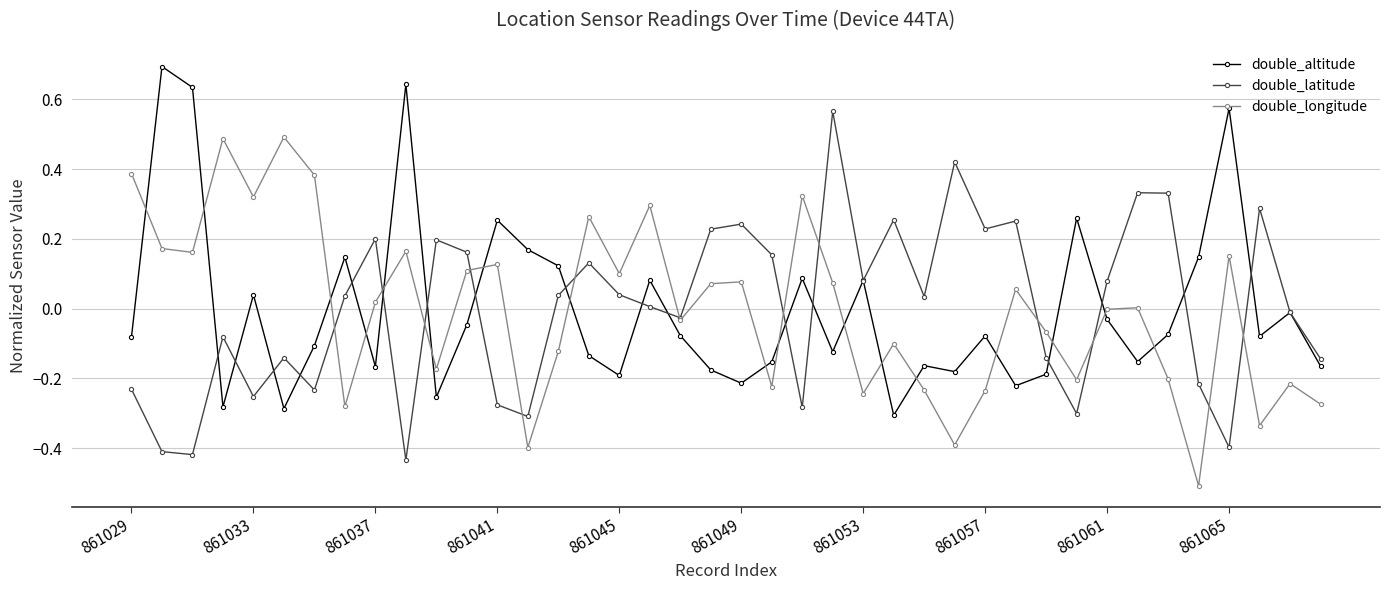

What is the maximum value shown in the chart?

0.7